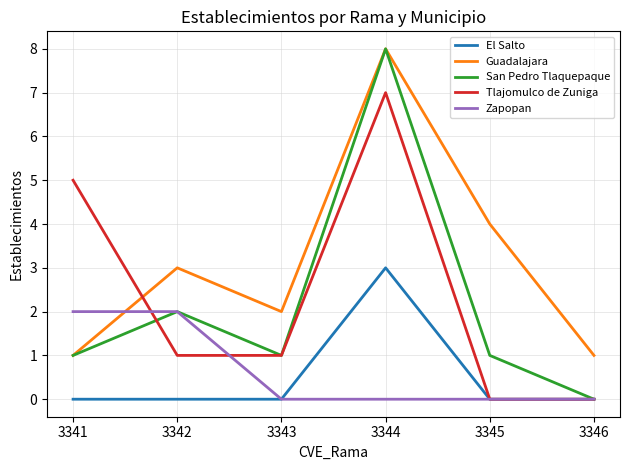

What are all the series names shown in the legend?

El Salto, Guadalajara, San Pedro Tlaquepaque, Tlajomulco de Zuniga, Zapopan